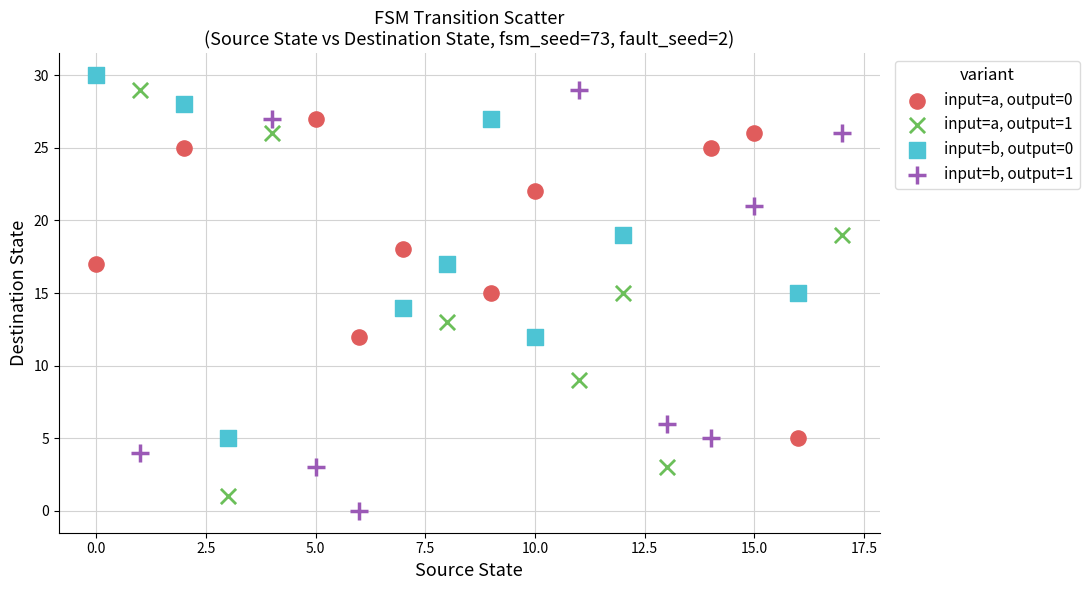

What are all the series names shown in the legend?

input=a, output=0, input=a, output=1, input=b, output=0, input=b, output=1